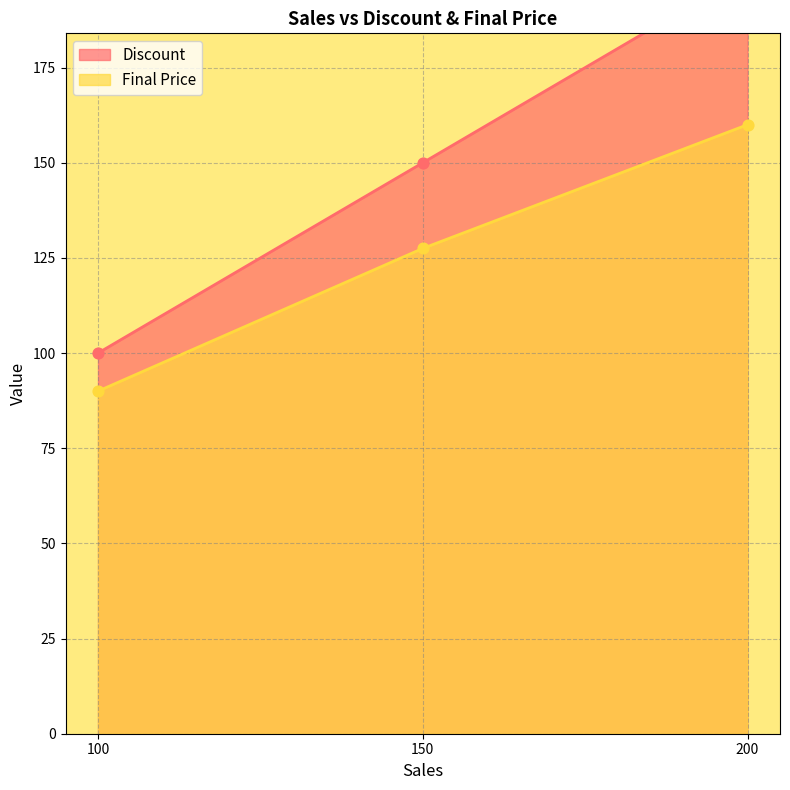

Which series has the largest Y range (max minus min)?

Discount